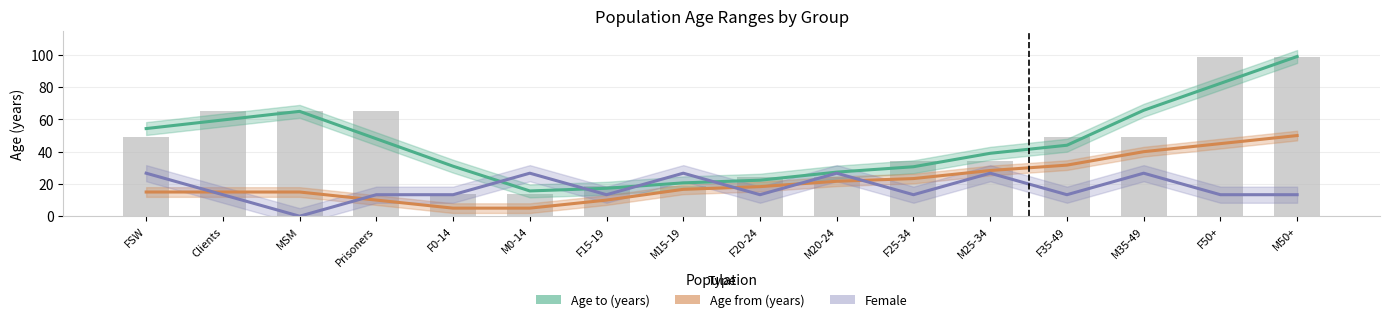

Which series has the largest range (max minus min)?

Age to (years)